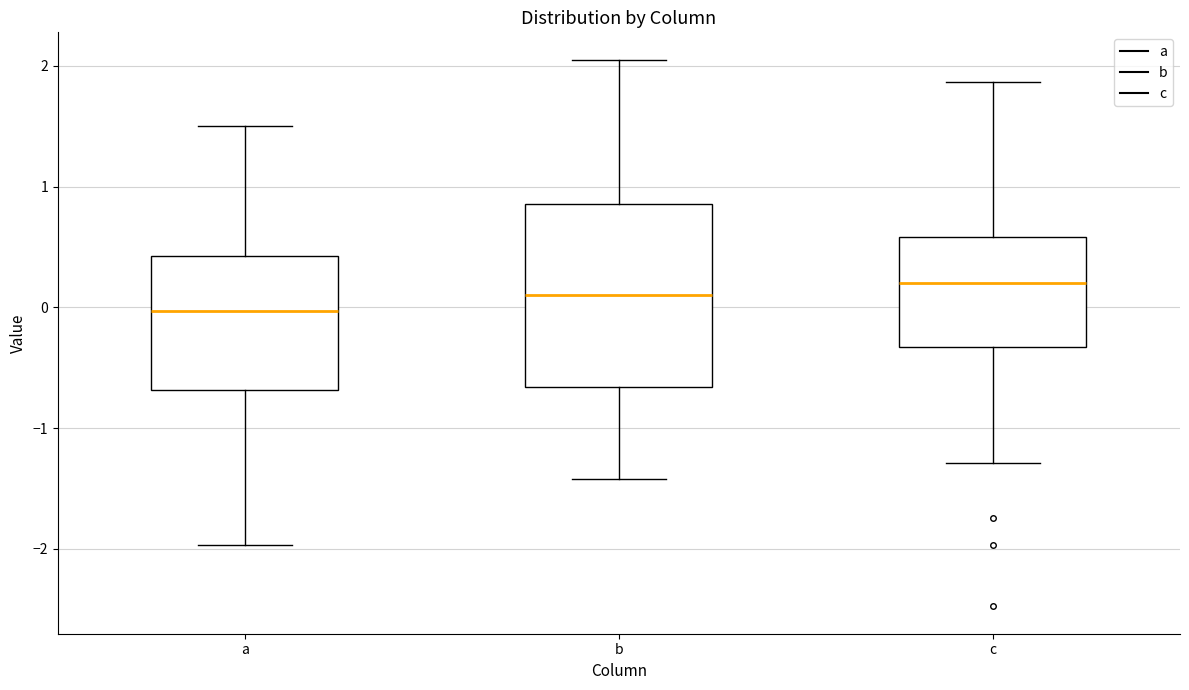

Which box is the tallest, from its lower edge to its upper edge?

b